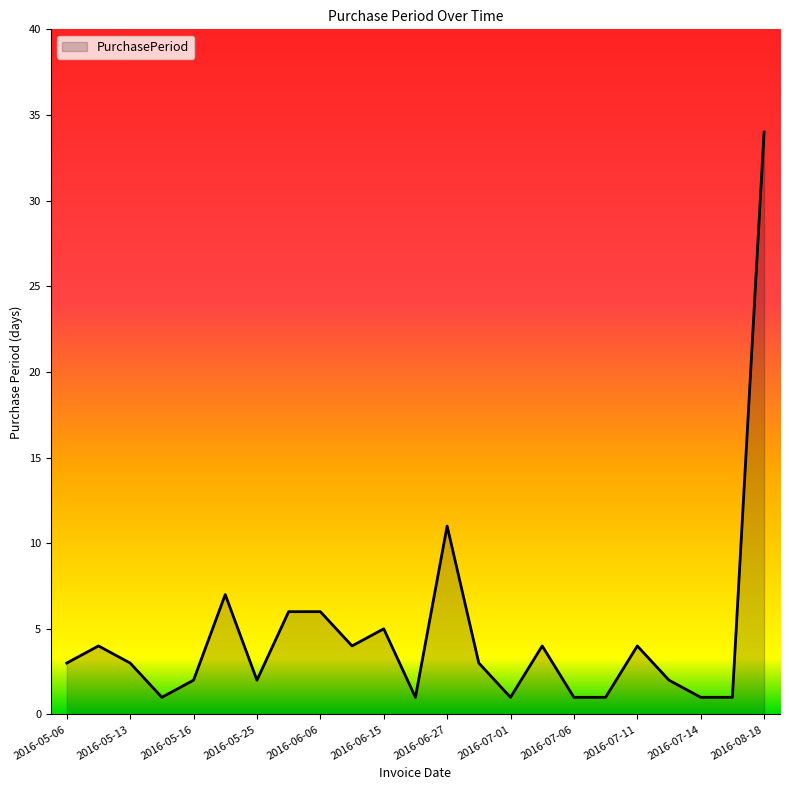

What is the greatest value displayed?

34